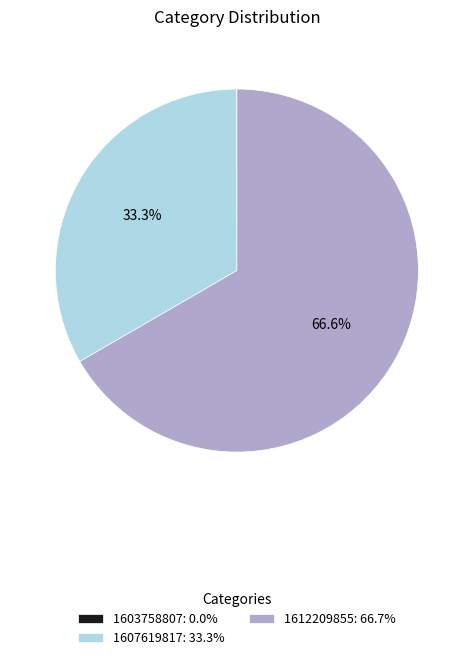

How much of the chart is everything except 1607619817: 33.3%?

66.7%